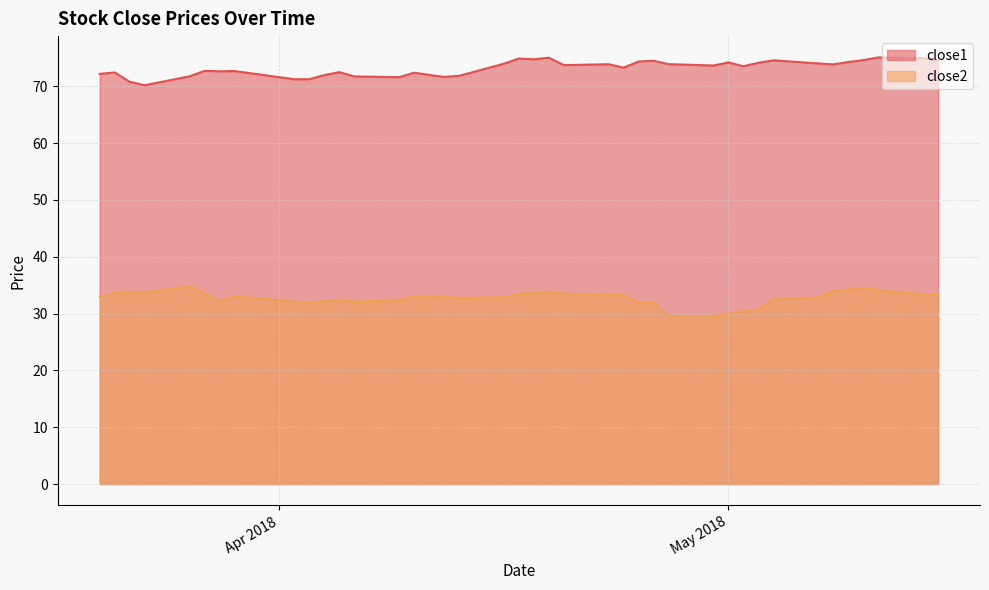

Which series has the largest range (max minus min)?

close2